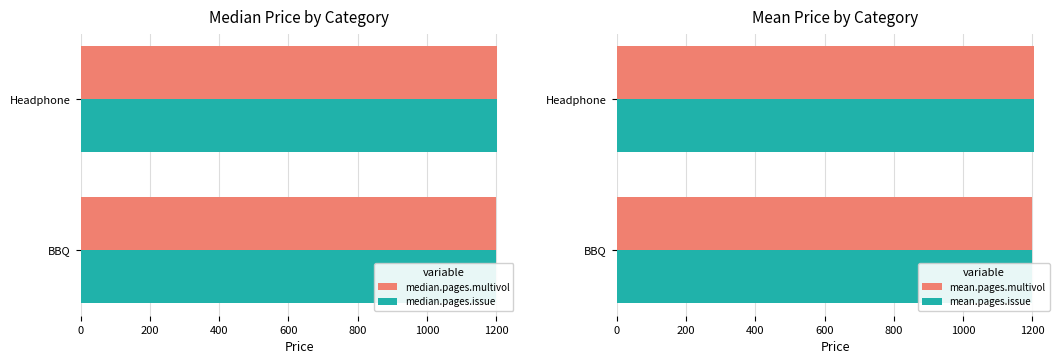

What is the total value across all series at Headphone?

4814.4